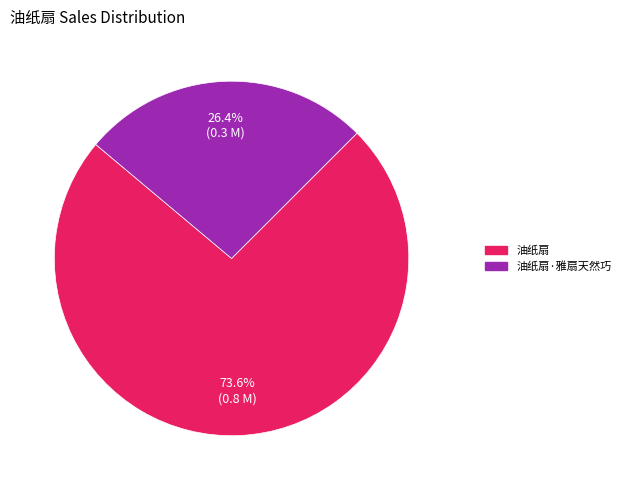

Count the number of slices in the pie.

2